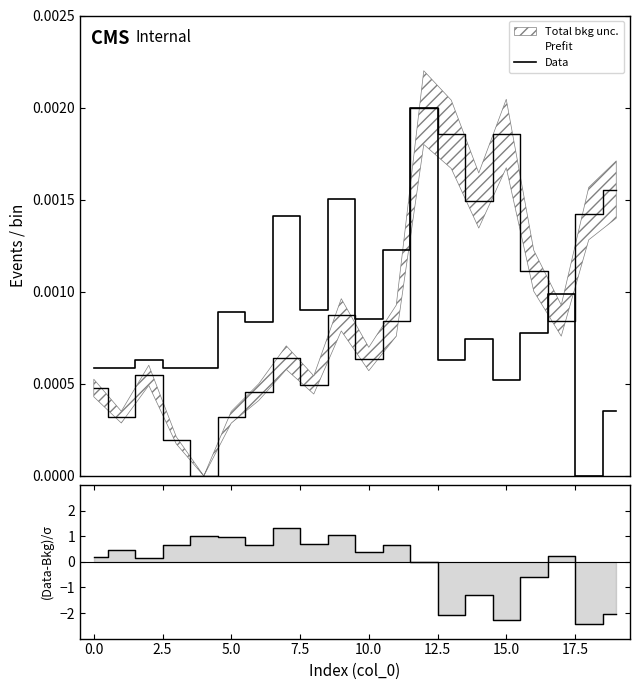

How many values in (x-y)/σ are above zero?

13